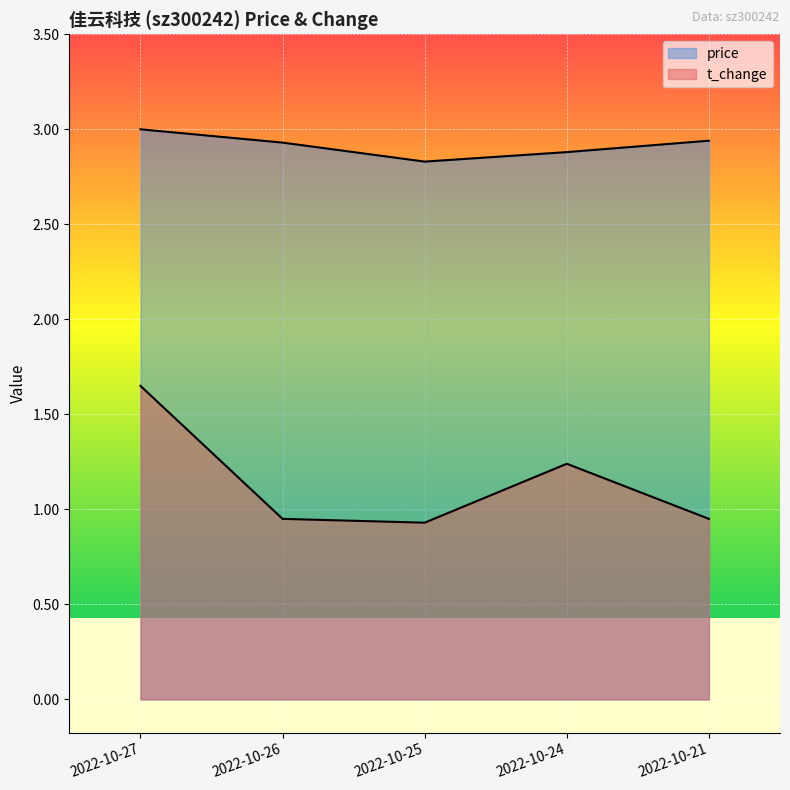

True or false: t_change and price intersect in this chart.

False